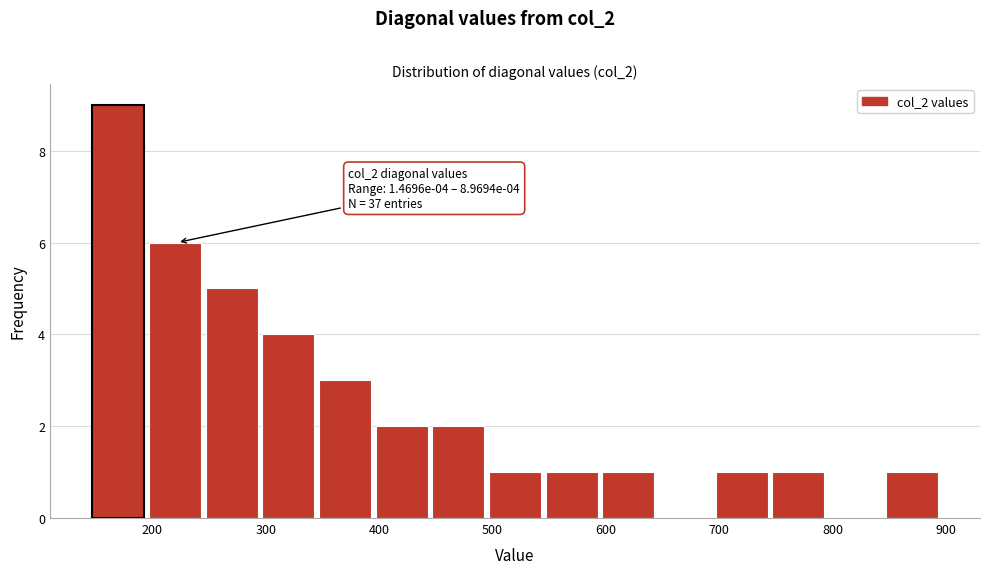

Which range on the x-axis has the tallest bar?

150 to 200